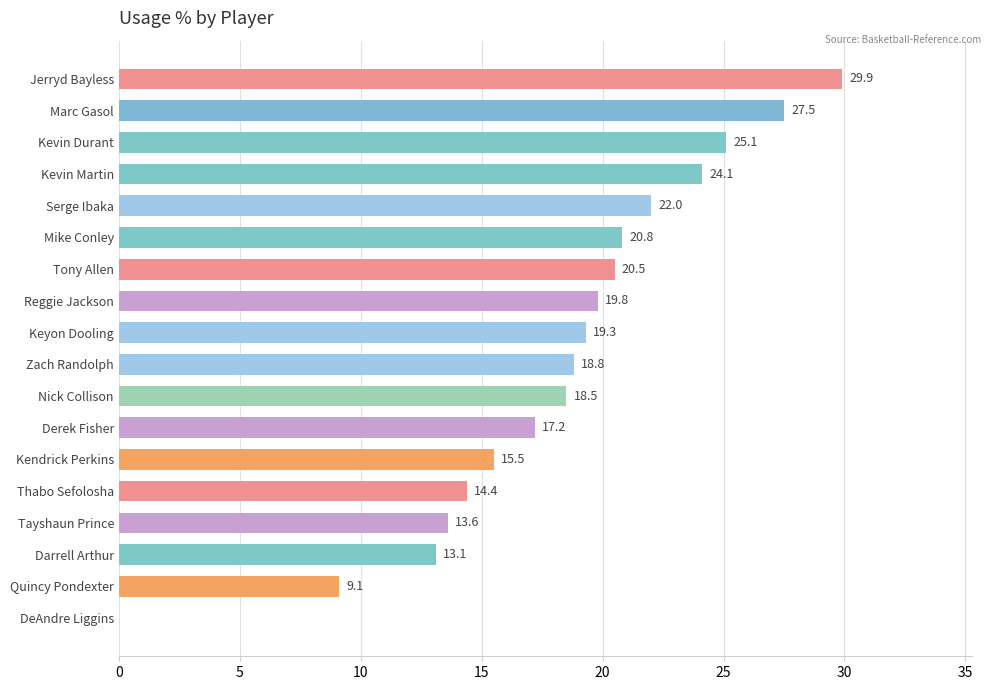

Count the number of data series in this chart.

1